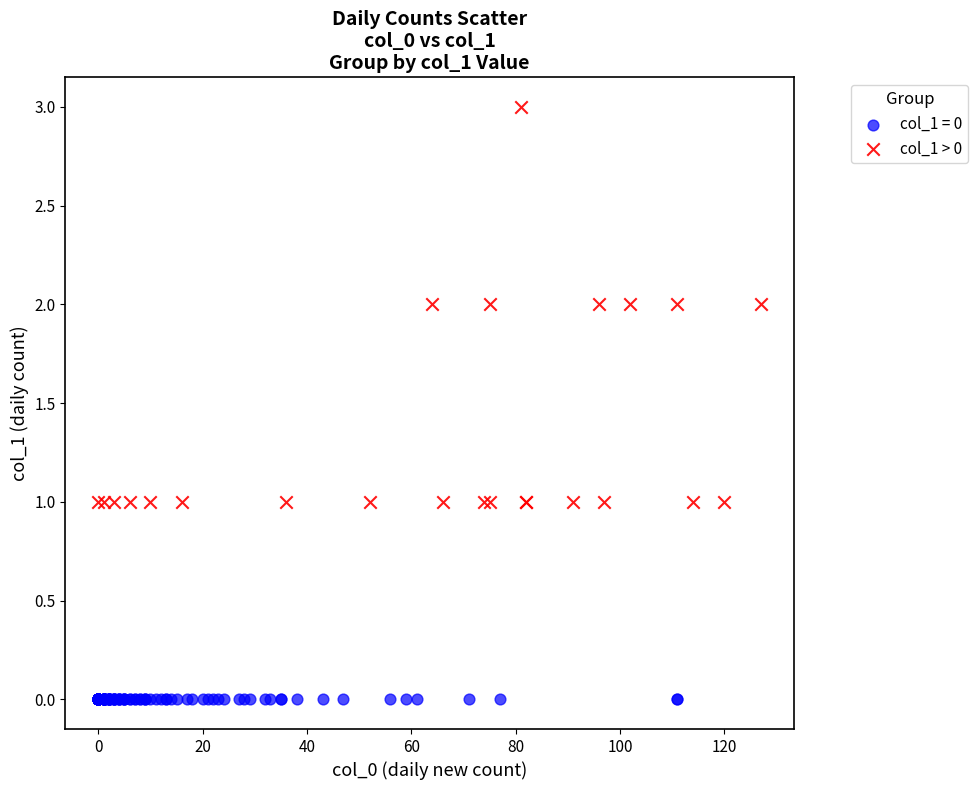

Which series reaches the minimum Y coordinate?

col_1 = 0